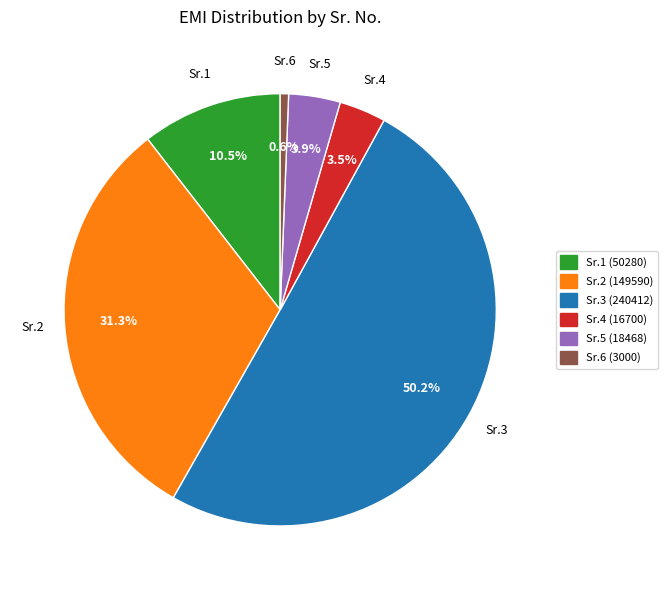

Which slice is the largest?

EMI Considered (240412)